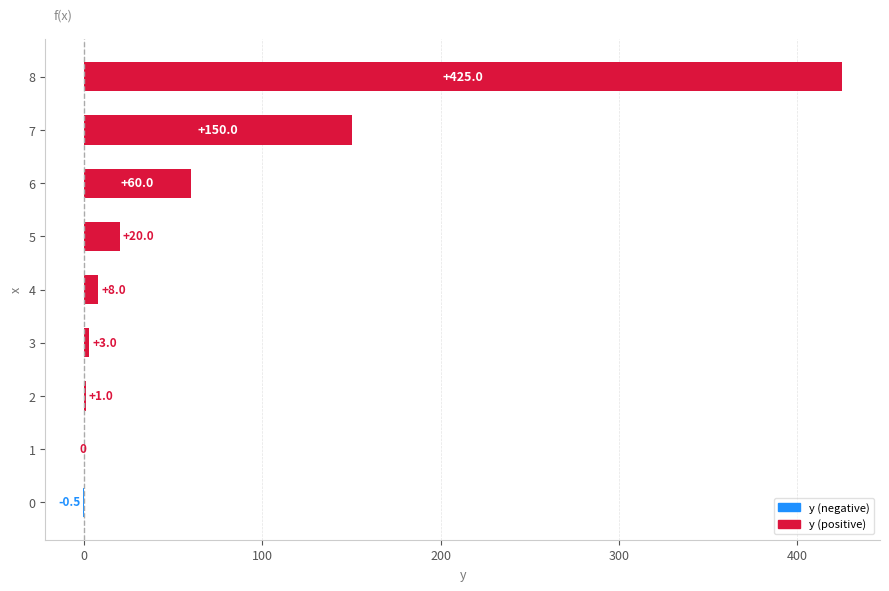

How many data points does each series have?

9